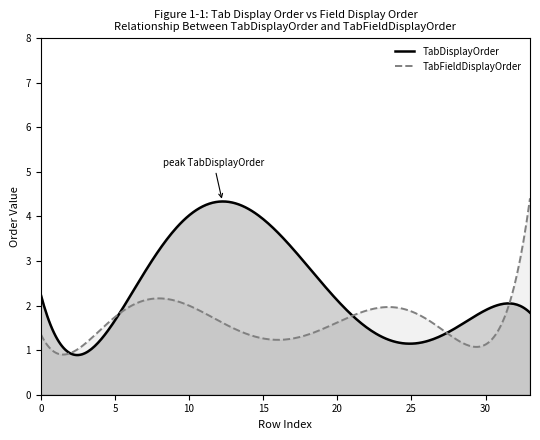

At how many categories does at least one series exceed 2?

14